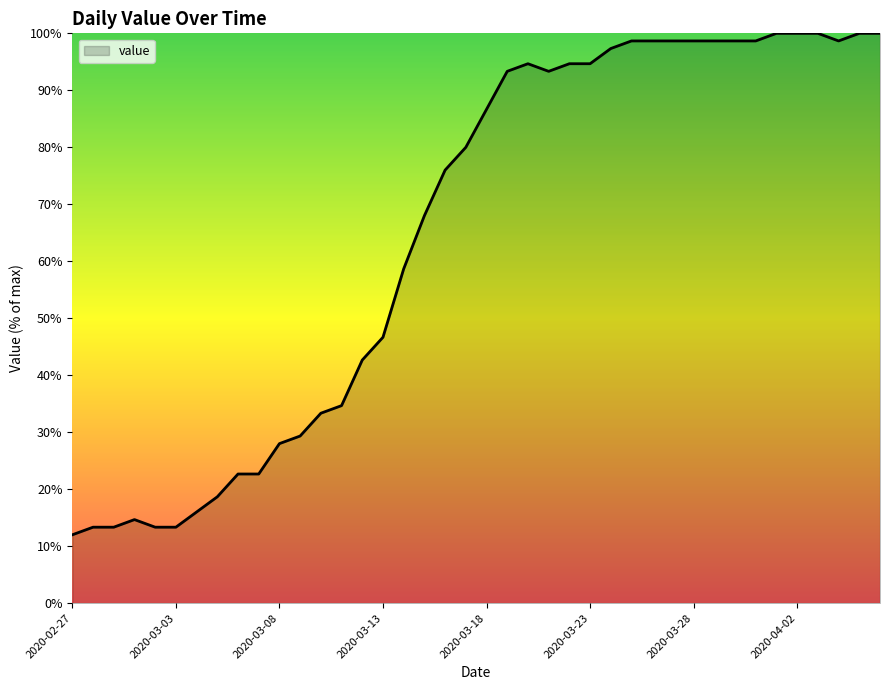

What is the difference between the maximum and minimum values?

88.0